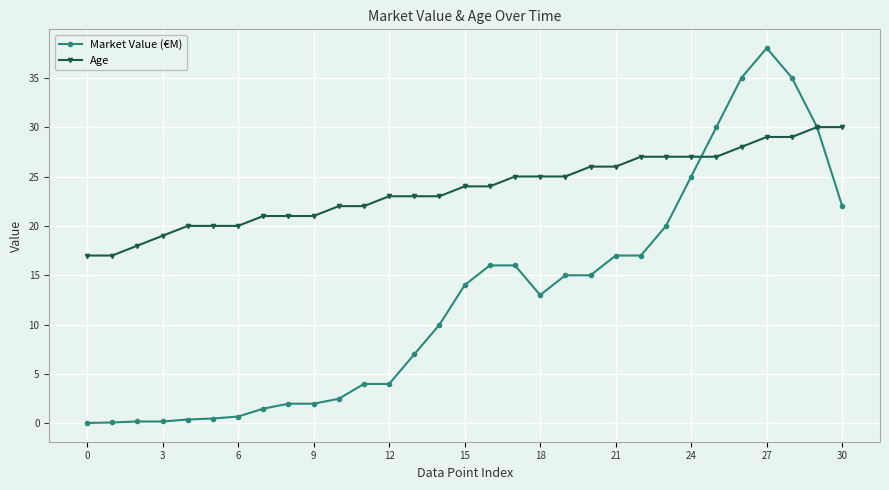

Which series has the largest total across all categories?

Age